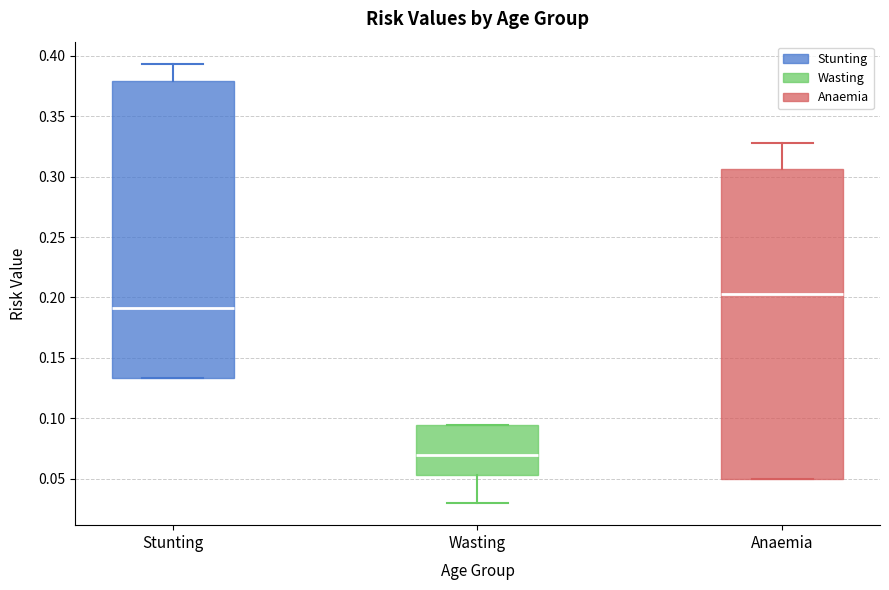

Comparing the boxes themselves (not the whiskers), which one is the tallest?

Anaemia